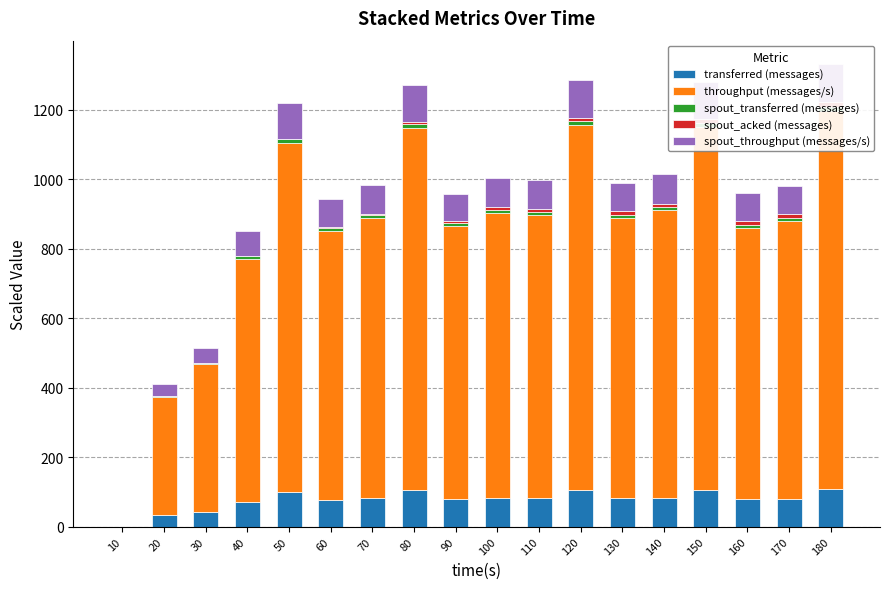

Is it true that spout_transferred (messages) equals 8.3 at 70?

True